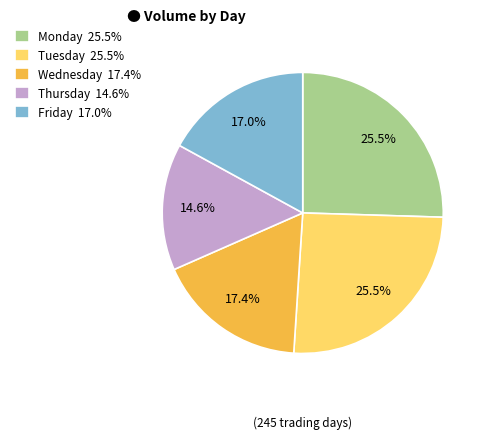

Is there a majority slice in this chart?

No